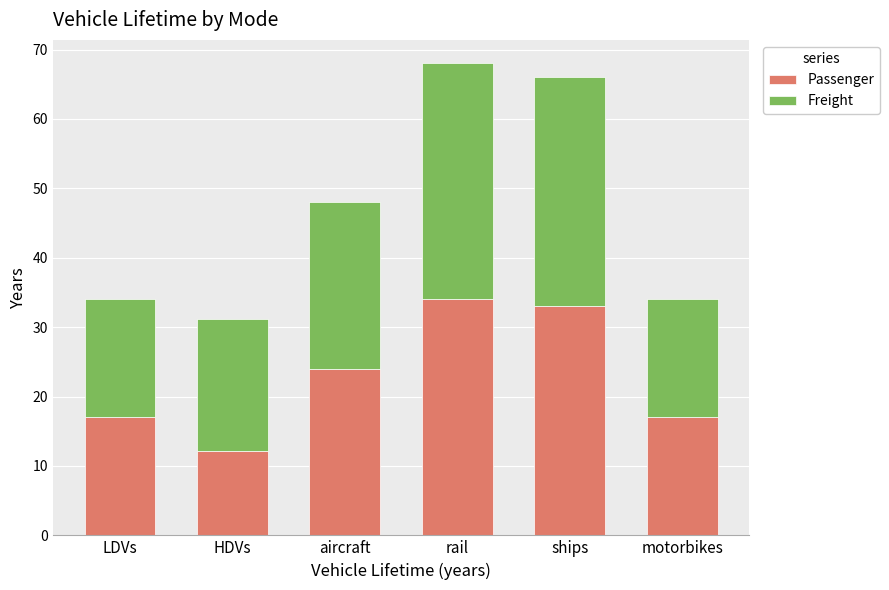

Is it true that Passenger equals 33.0 at ships?

True